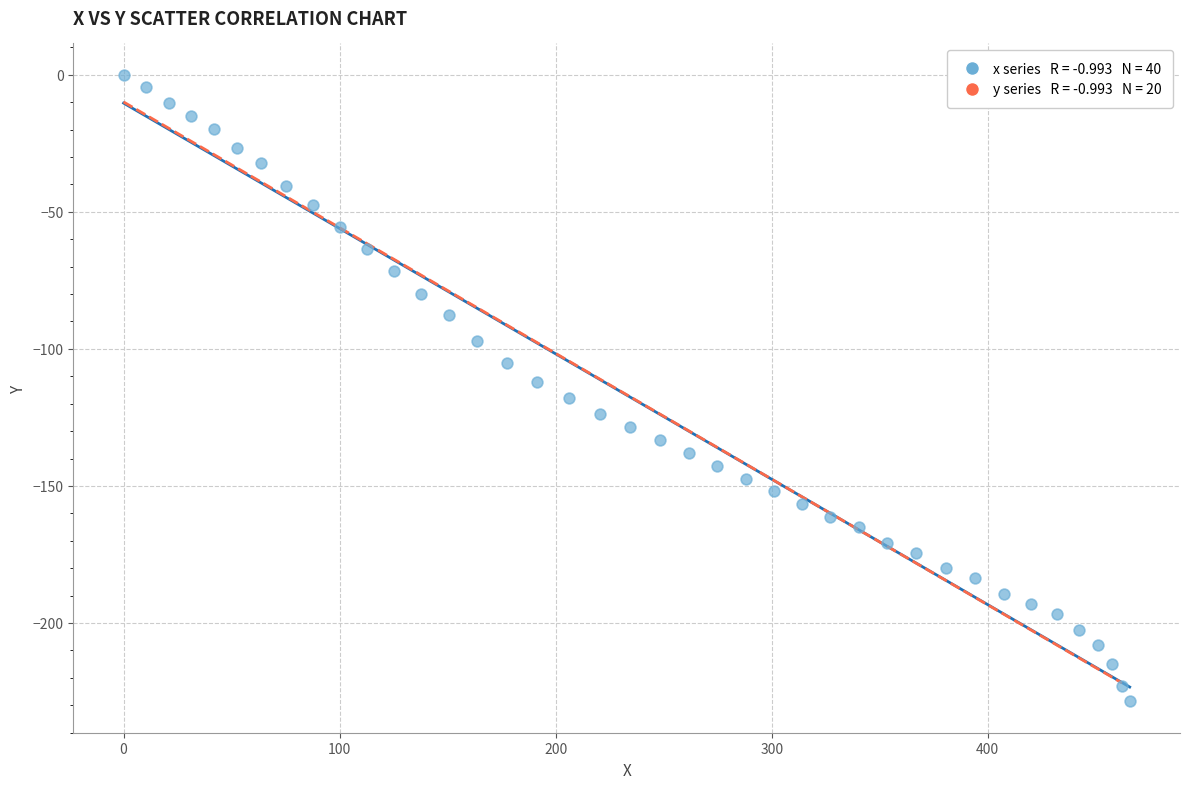

What is the range of Y values (max minus min)?

228.6